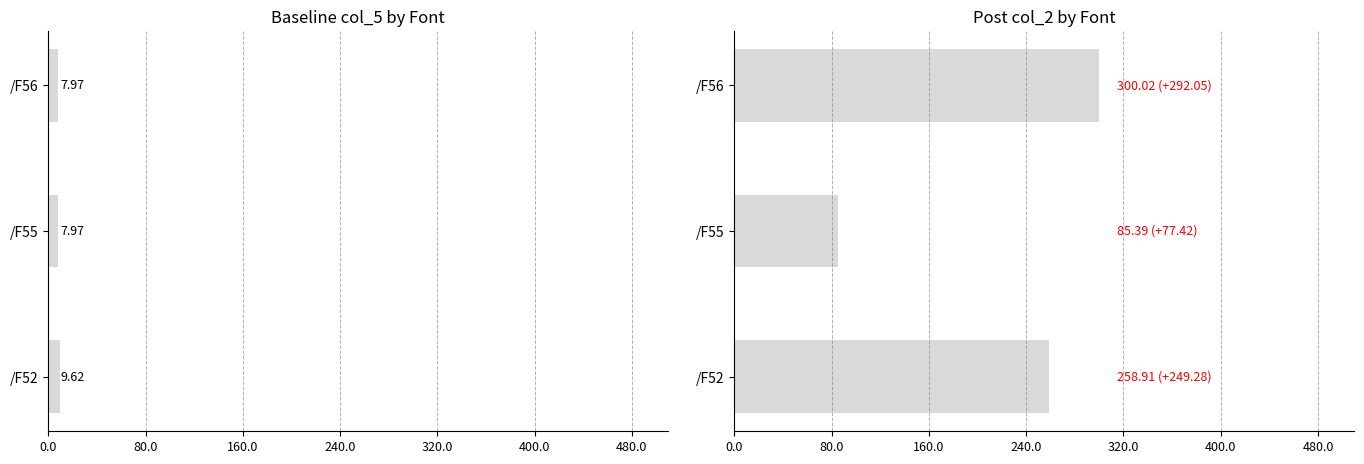

What is the sum of the values at /F55 and /F56?

385.4